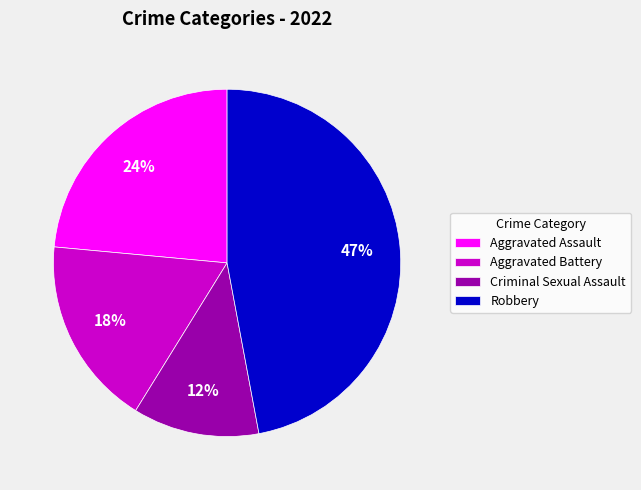

True or false: Criminal Sexual Assault accounts for 12% of the total.

True